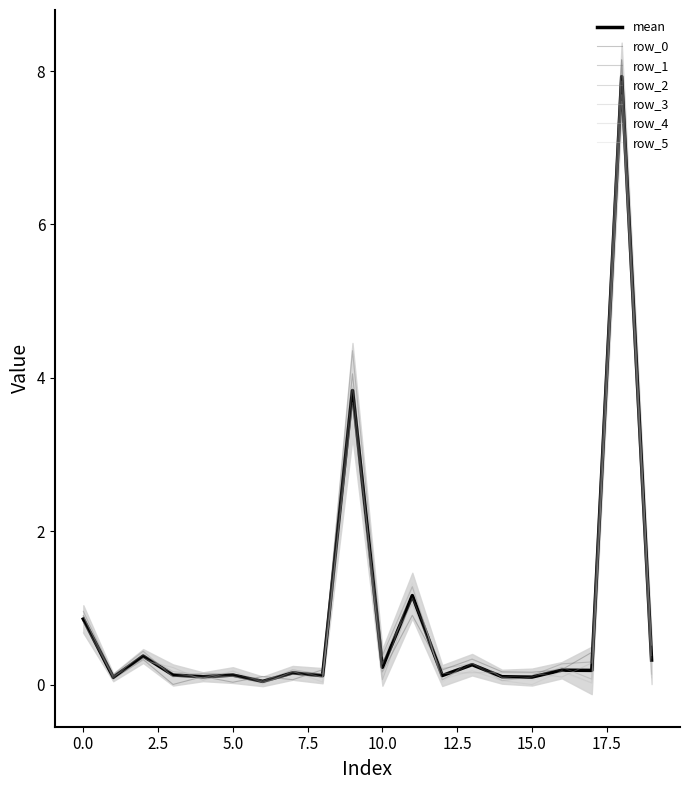

How many interior local peaks does the row_2 series have?

7